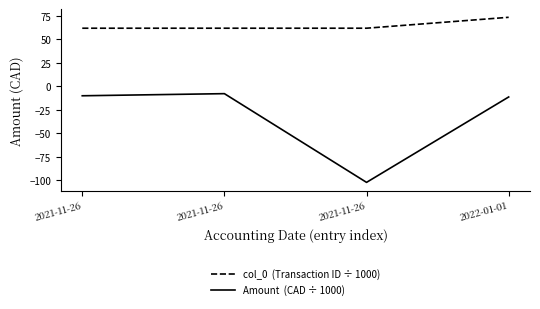

Does the chart display data point markers on the line(s)?

No